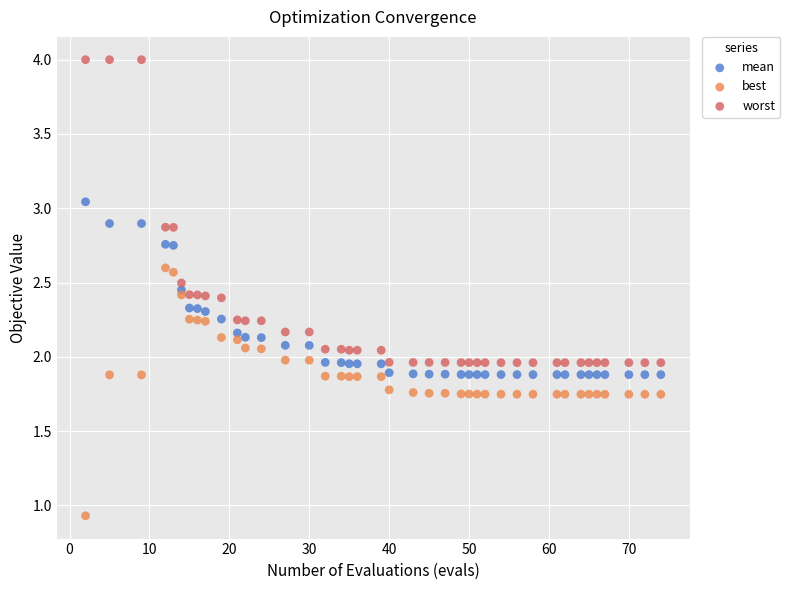

In the best series, what Y value is closest to 1?

0.9